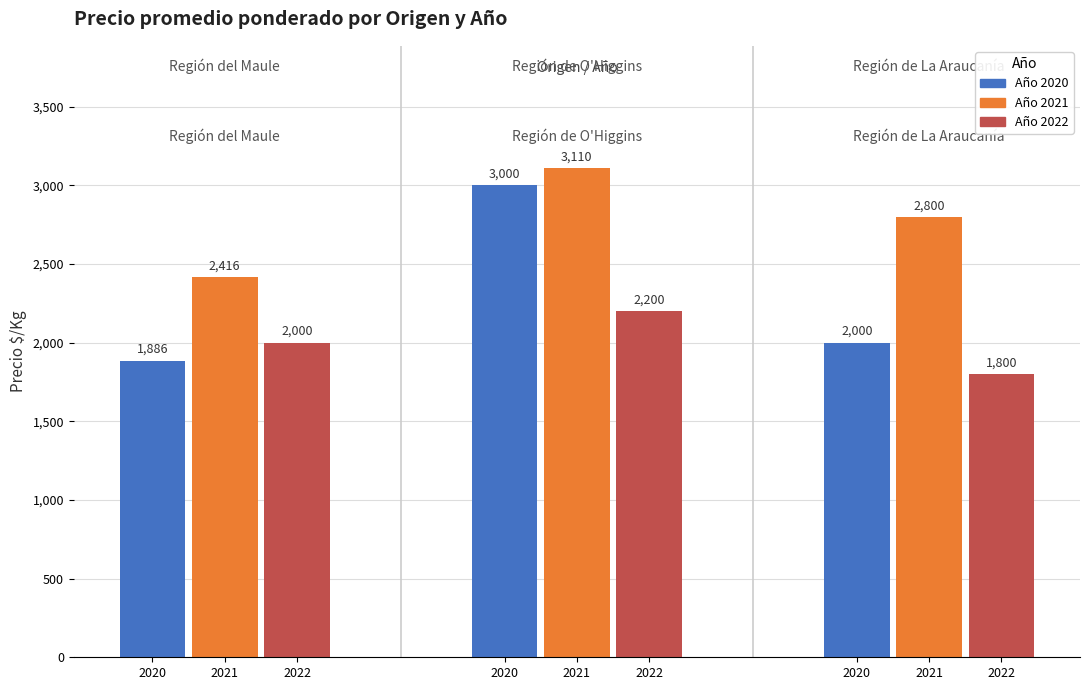

Reading left to right, transcribe all the data shown in this chart.

2020: 1886	3000	2000
2021: 2416	3110	2800
2022: 2000	2200	1800